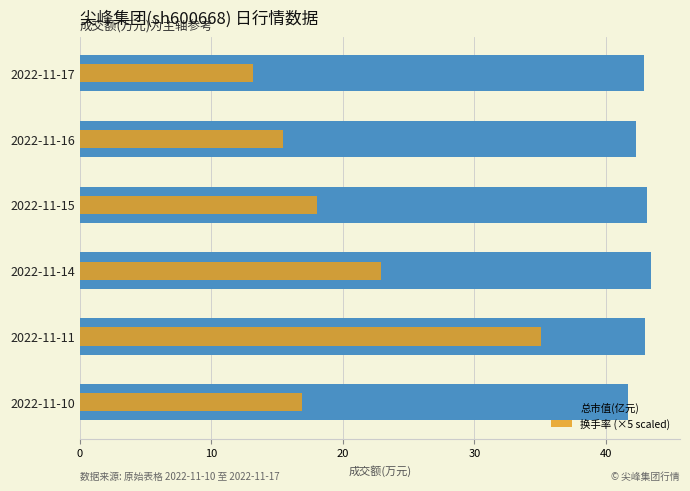

The 换手率 (×5 scaled) series shows 35.1 at 2022-11-11. True or false?

True